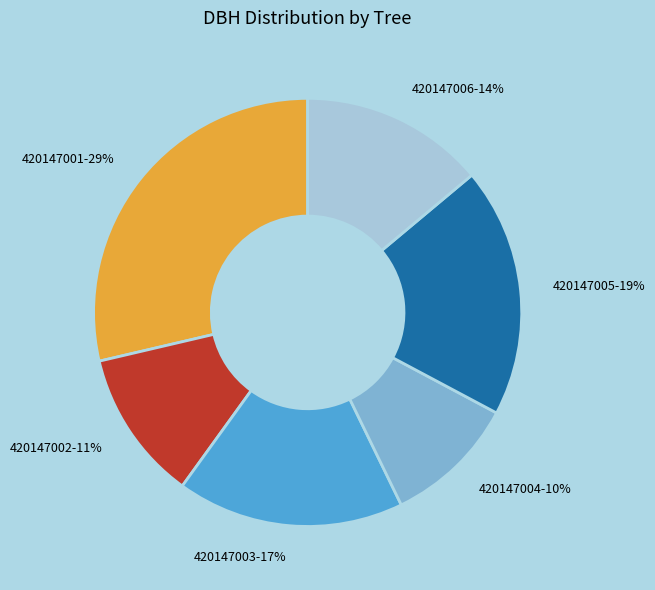

Is it true that 420147005 is 26% of the pie?

False